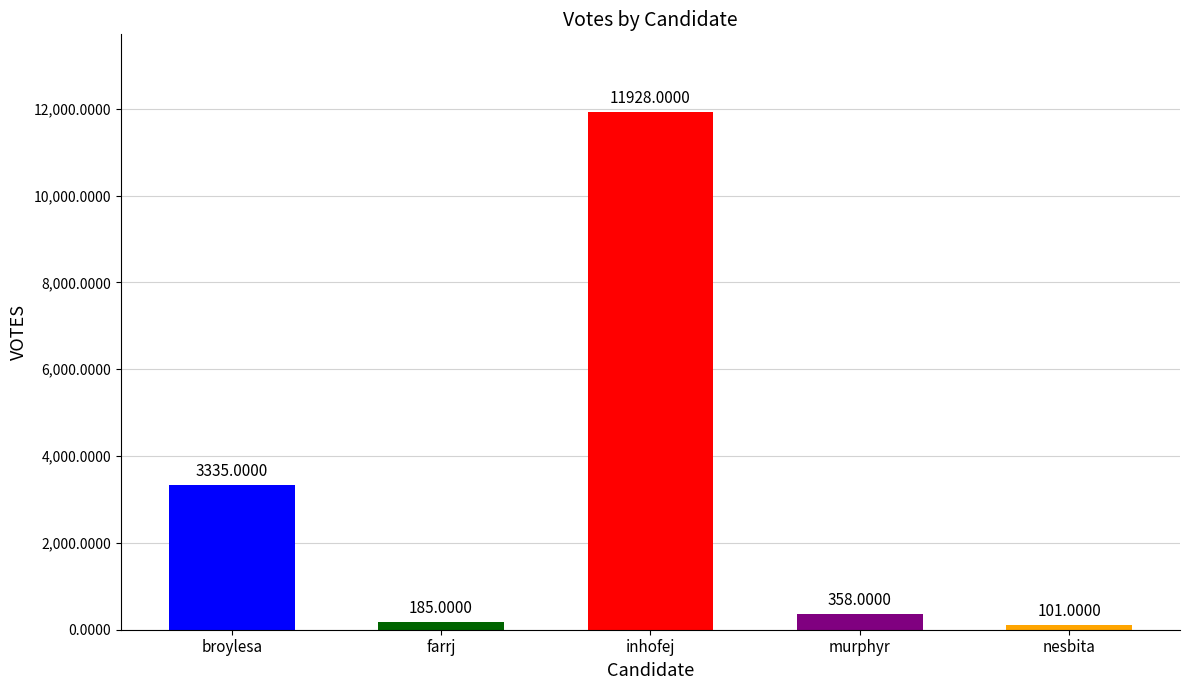

Rank the categories by value from lowest to highest.

nesbita, farrj, murphyr, broylesa, inhofej